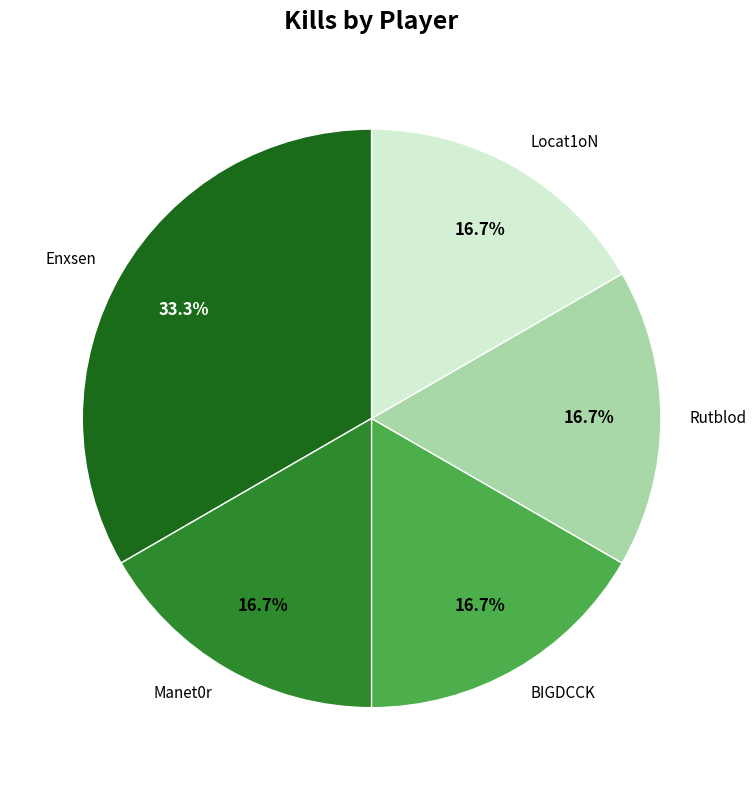

How much of the chart is everything except Locat1oN?

83.3%